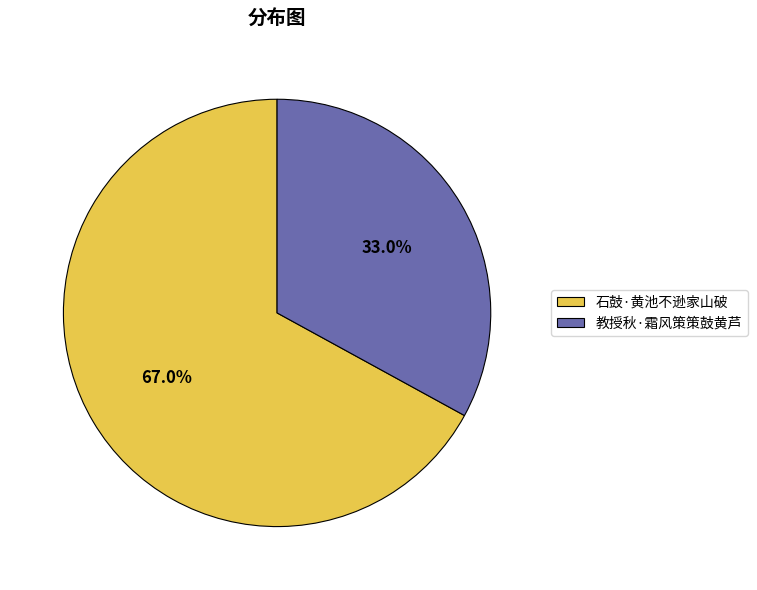

How much of the chart is everything except 石鼓·黄池不逊家山破?

33.0%